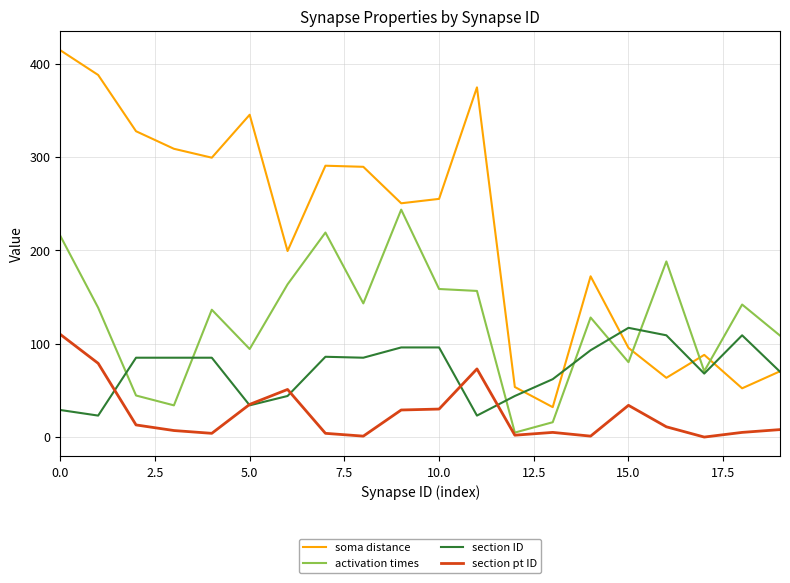

In section pt ID, how many points are higher than both neighbors (excluding endpoints)?

4